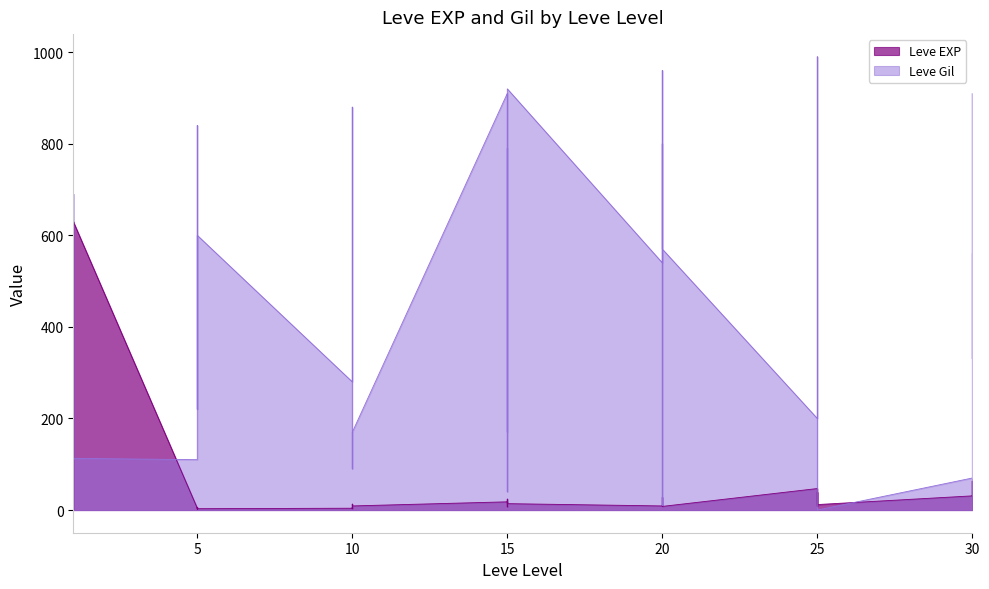

Where is Leve Gil nearest to the value 495?

5